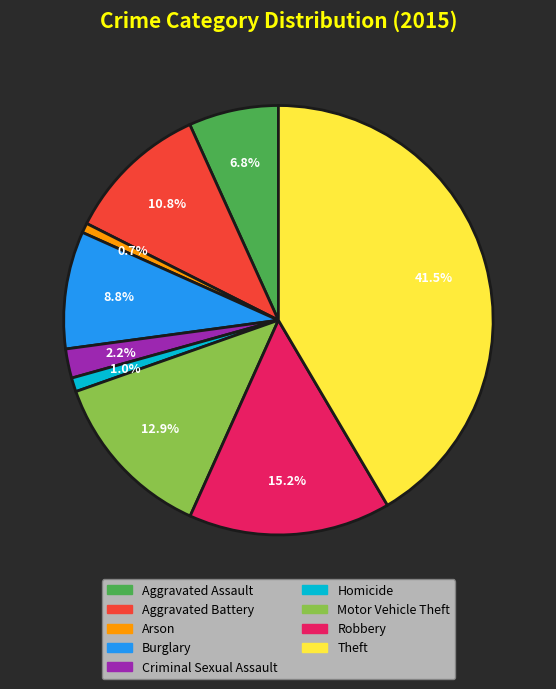

What is the ratio of the value at Homicide to the value at Criminal Sexual Assault?

0.5